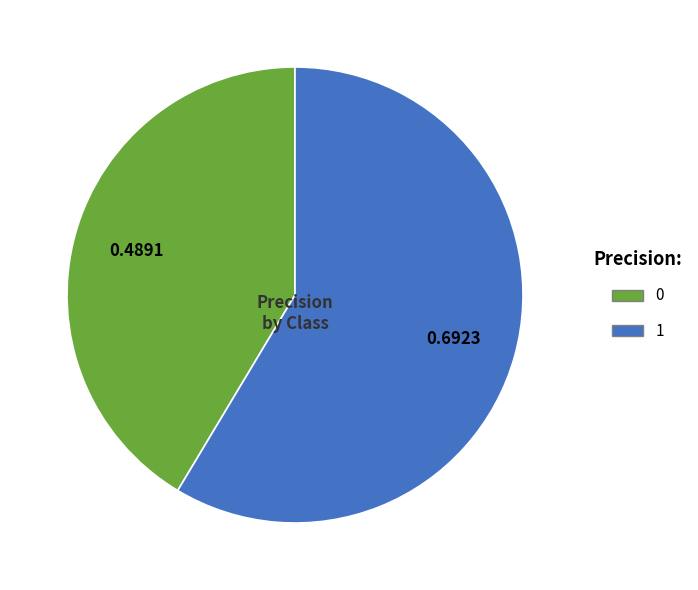

Is there a majority slice in this chart?

Yes